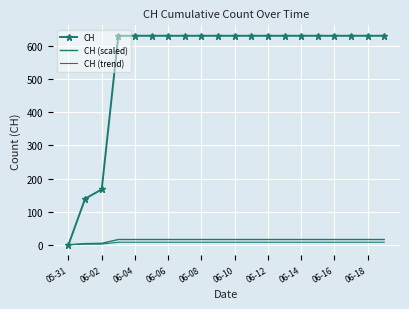

True or false: CH (trend) has more than 0 points higher than both neighbors.

False